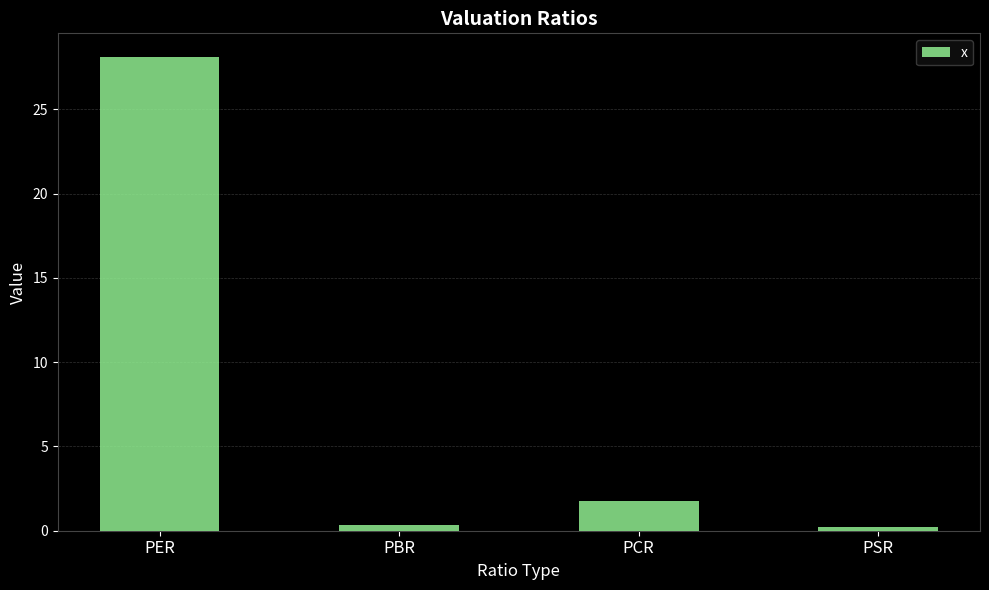

Reading left to right, list all the values displayed in this chart.

PER=28.1	PBR=0.4	PCR=1.8	PSR=0.2